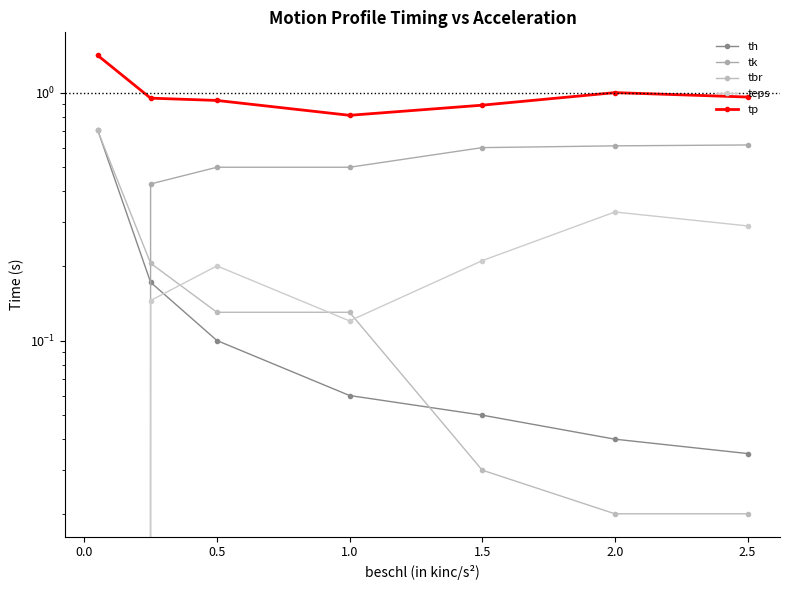

What position from the left is 0.5?

3